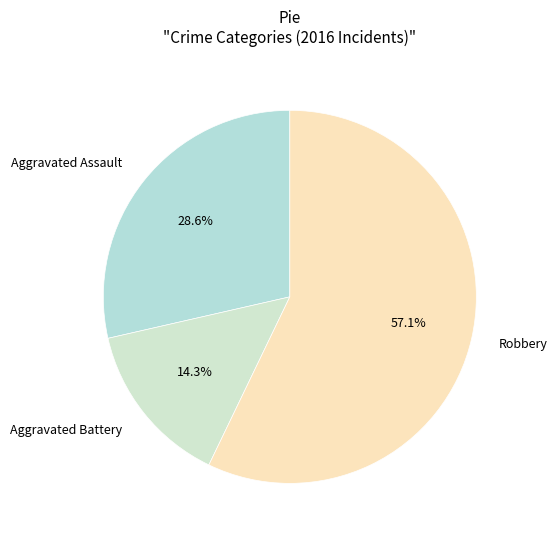

How many slices are in this pie chart?

3